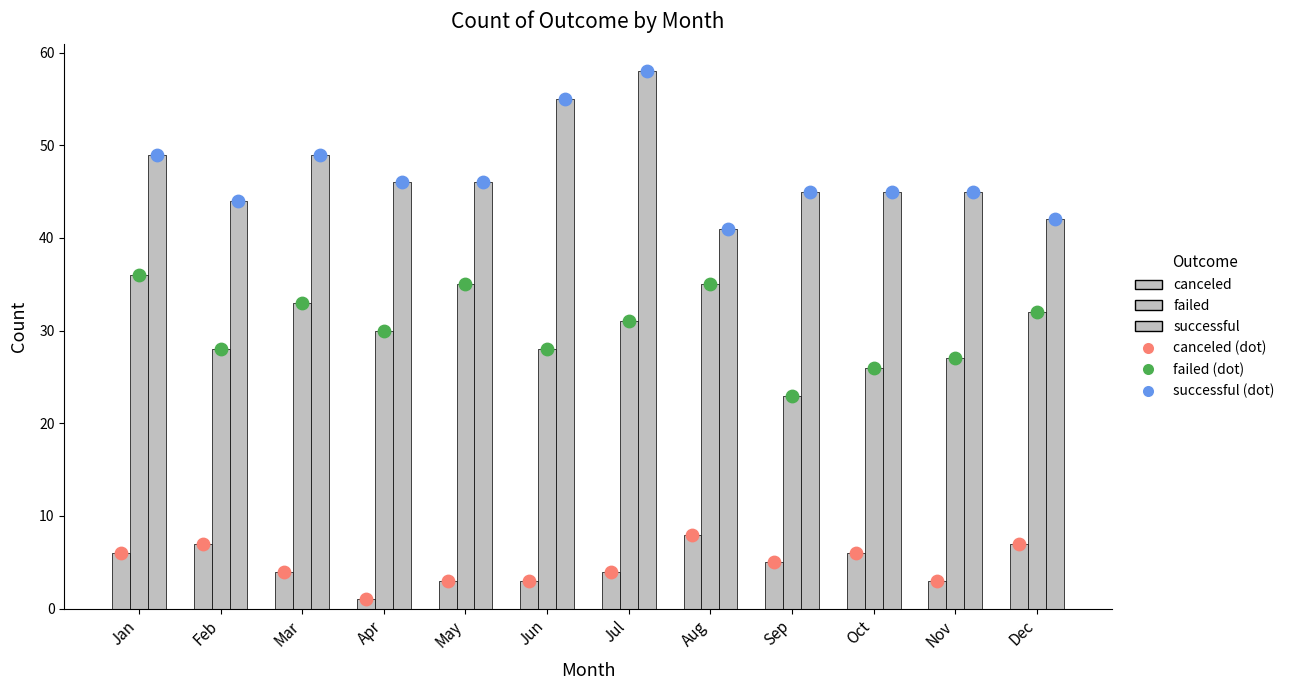

At how many categories does at least one series exceed 29?

12